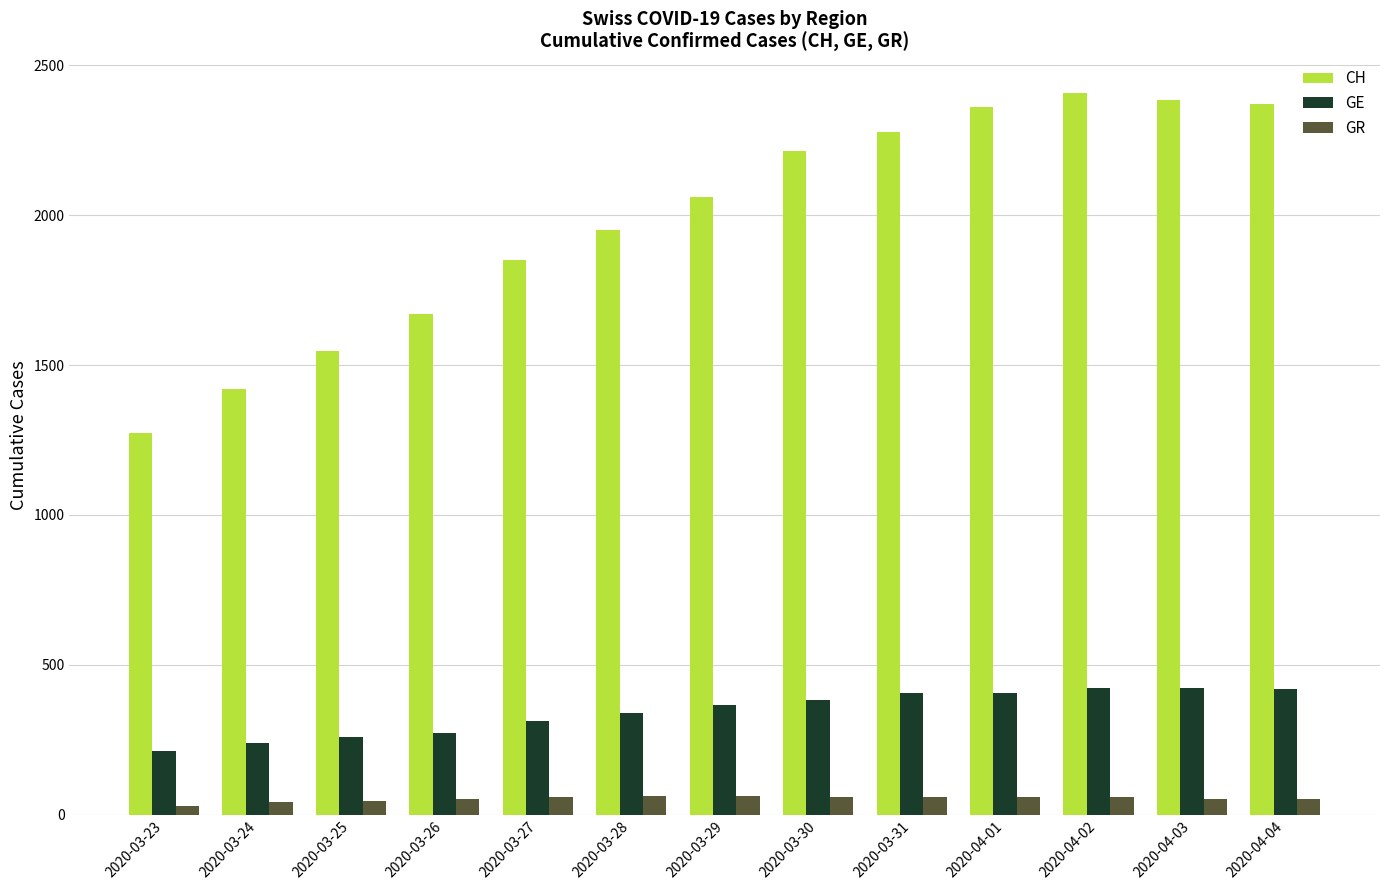

What is the sum of all GR values?

691